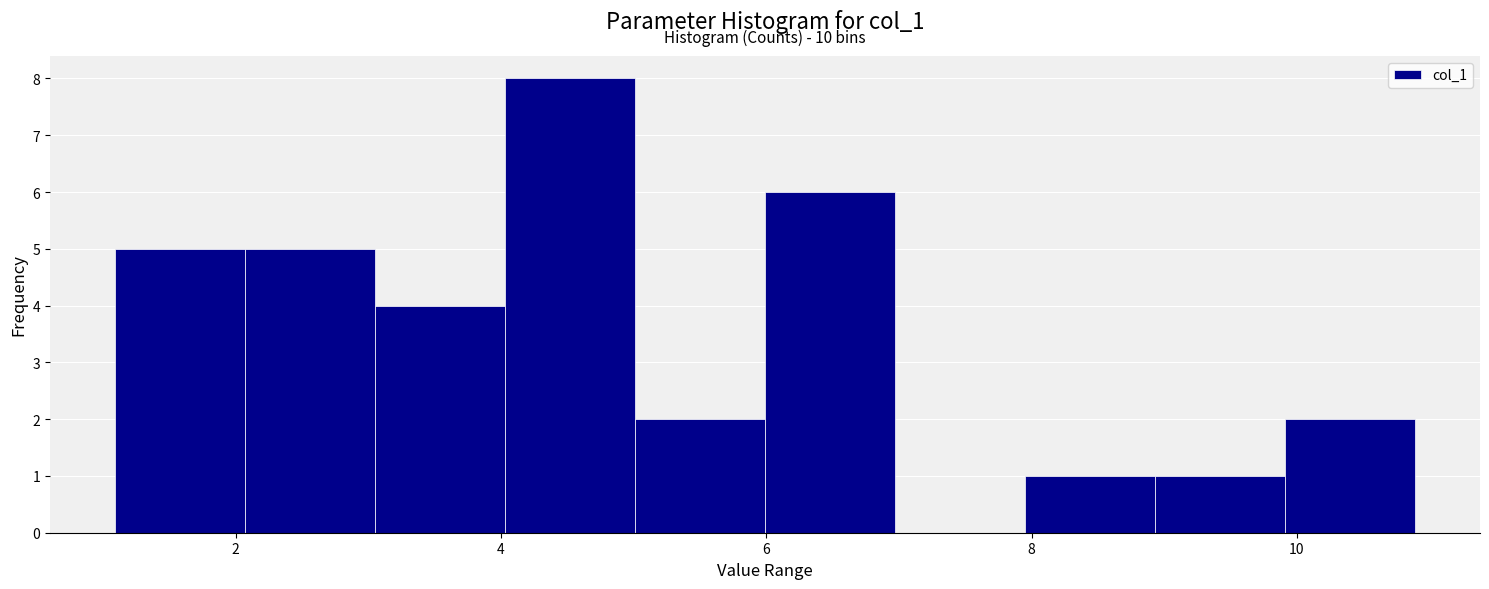

Which range on the x-axis has the tallest bar?

4.0 to 5.0